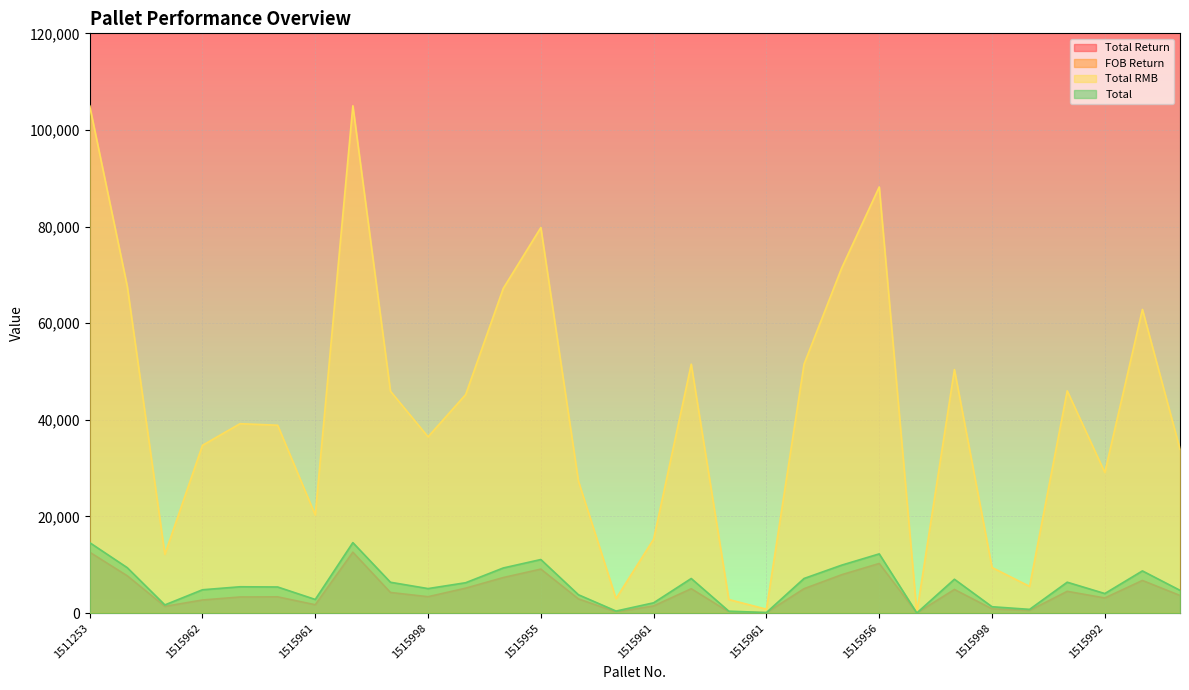

What is the total value across all series at 1515853?

56601.1